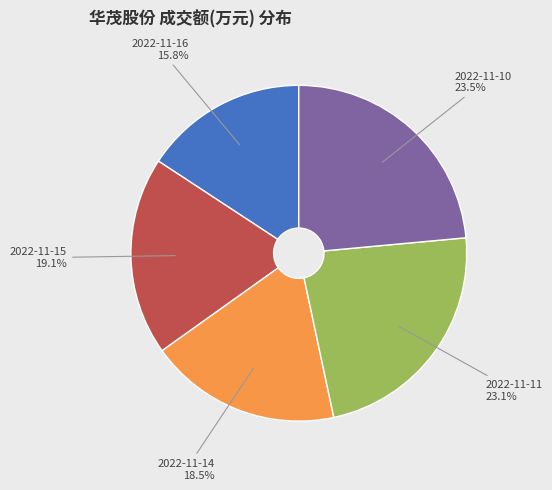

Approximately how many times larger is the value at 2022-11-14 compared to 2022-11-11?

0.8